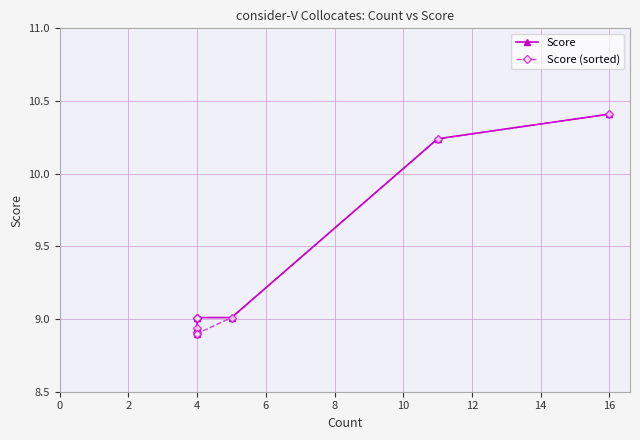

True or false: Score has more than 0 interior local peaks.

False